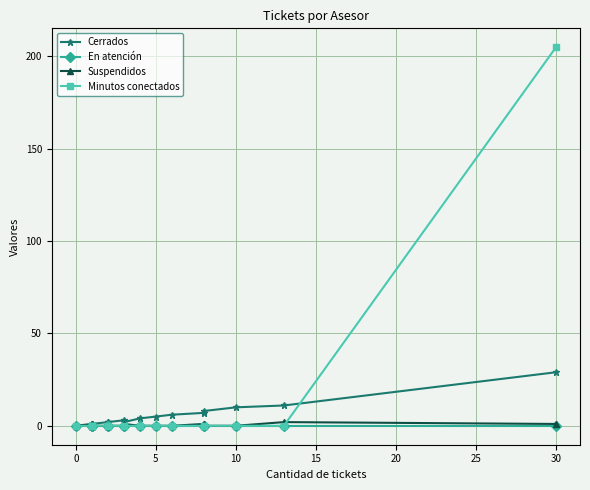

Rank the series by their maximum value, from lowest to highest.

En atención, Suspendidos, Cerrados, Minutos conectados